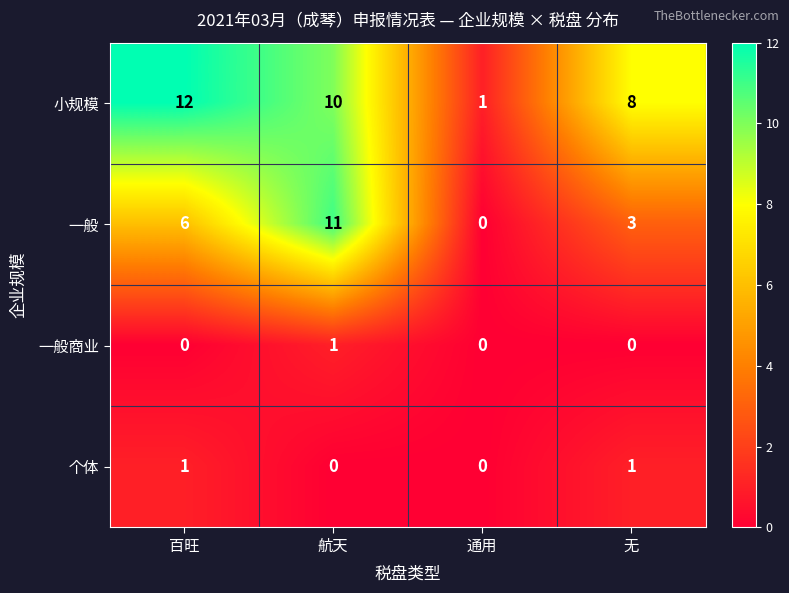

Count the 一般商业 values in the range 0 to 1.

4